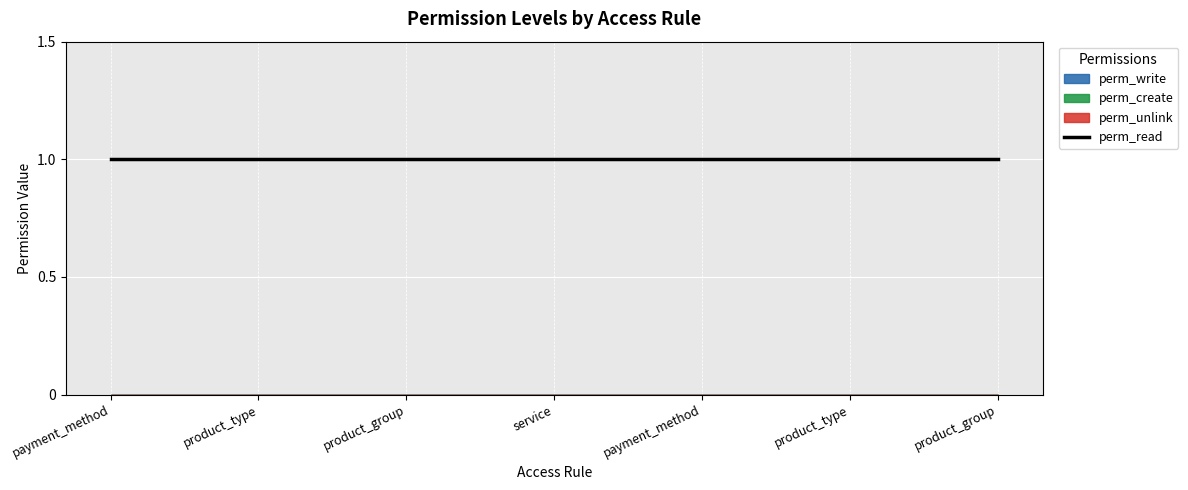

Which series has the widest spread of values?

perm_write